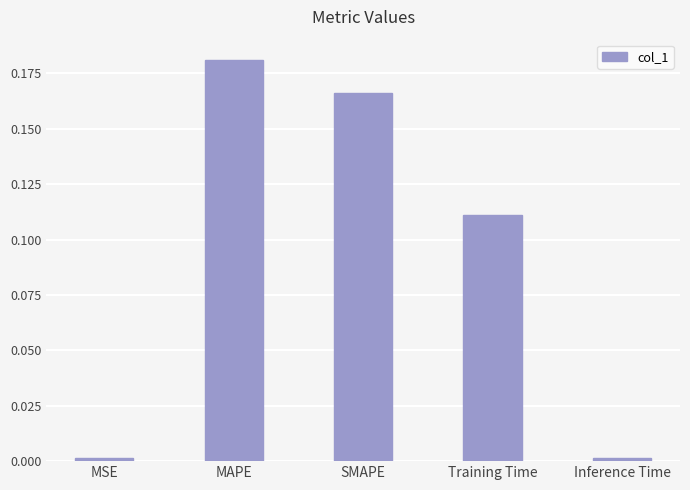

Are the bars grouped side by side (vs. stacked)?

No